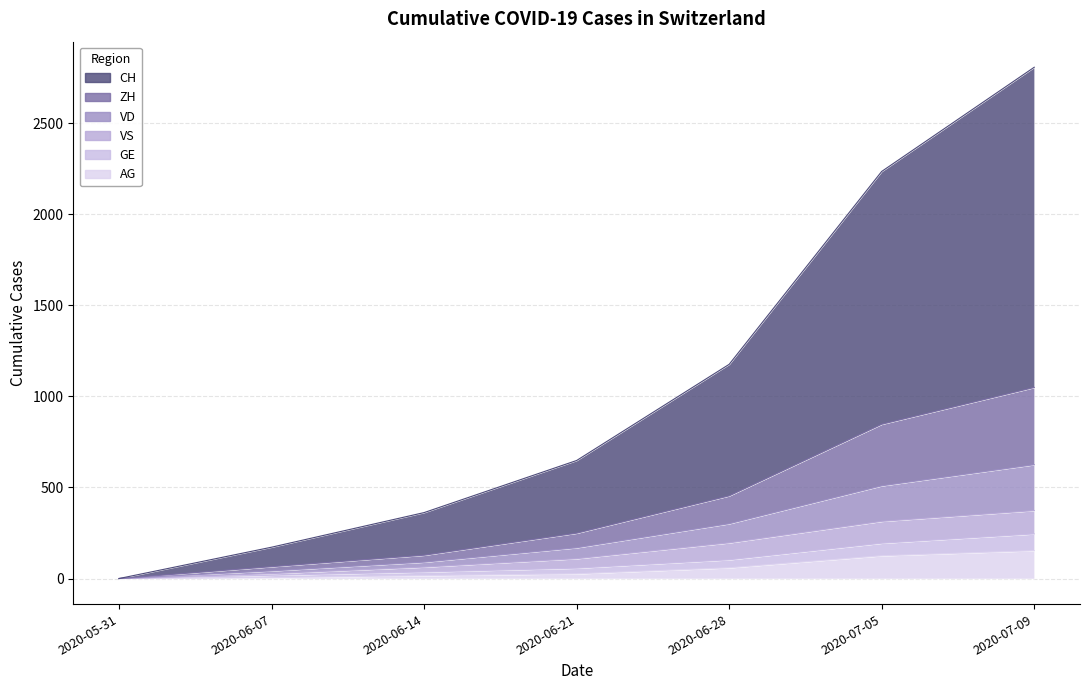

Between 2020-06-07 and 2020-06-28, which is larger?

2020-06-28